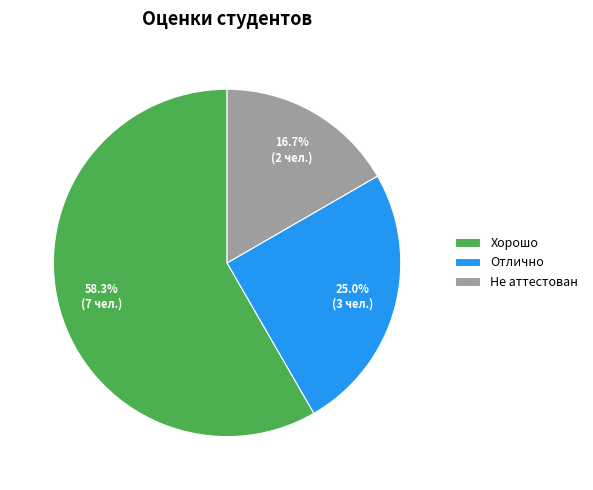

Count the number of slices in the pie.

3